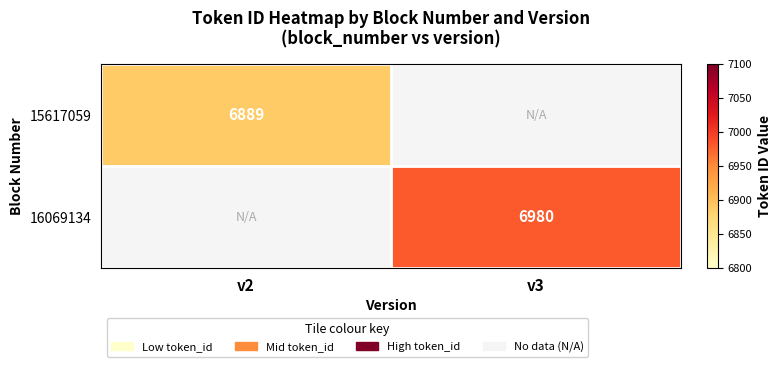

What is the total value across all series at v2?

6889